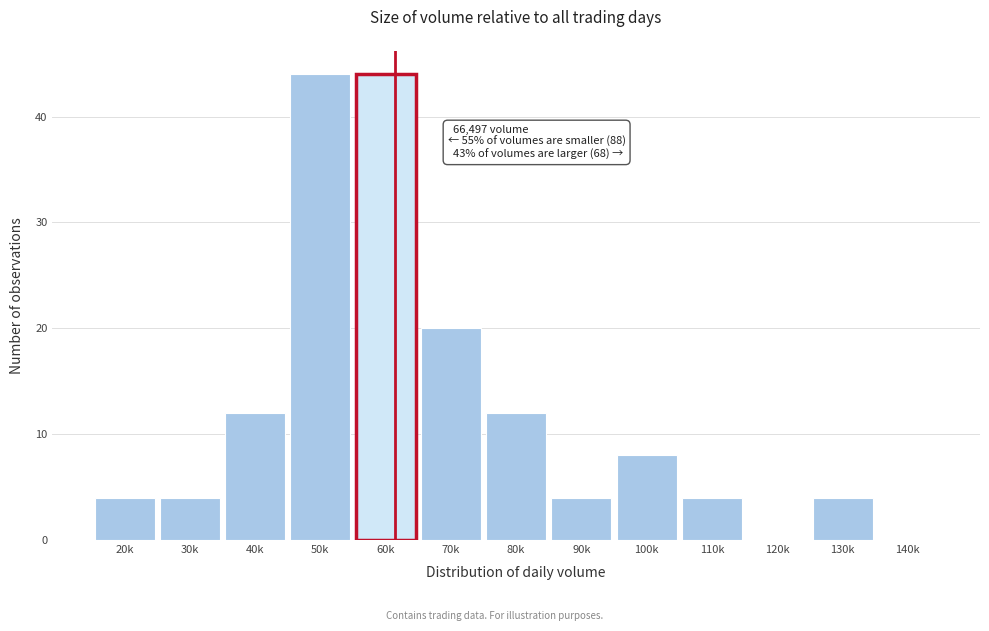

Reading right to left, list all the values displayed in this chart.

140k=0	130k=4	120k=0	110k=4	100k=8	90k=4	80k=12	70k=20	60k=44	50k=44	40k=12	30k=4	20k=4